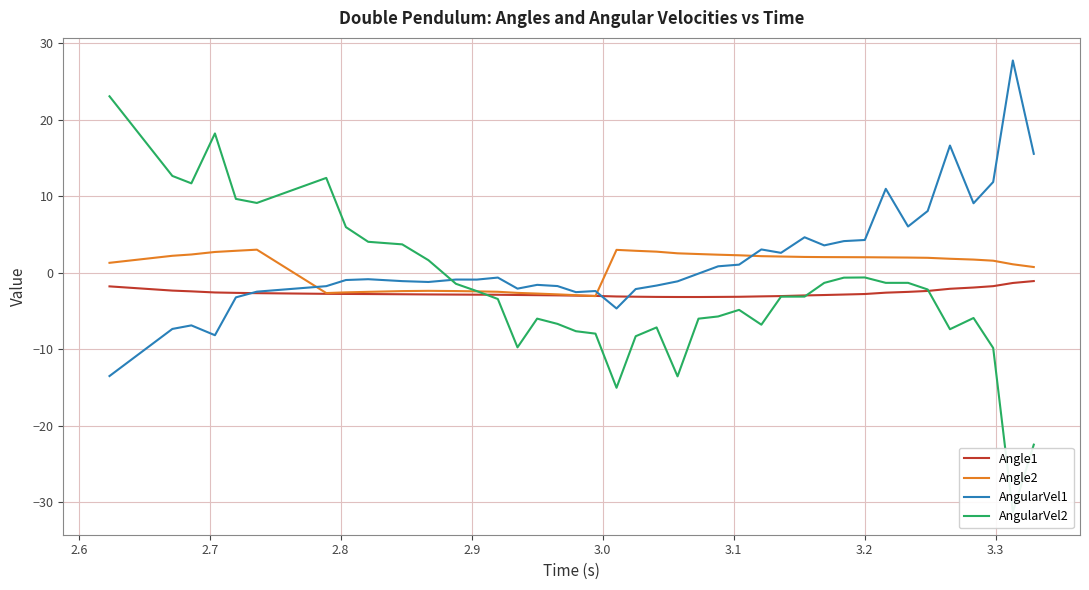

How many data points in Angle1 are less than -2?

35